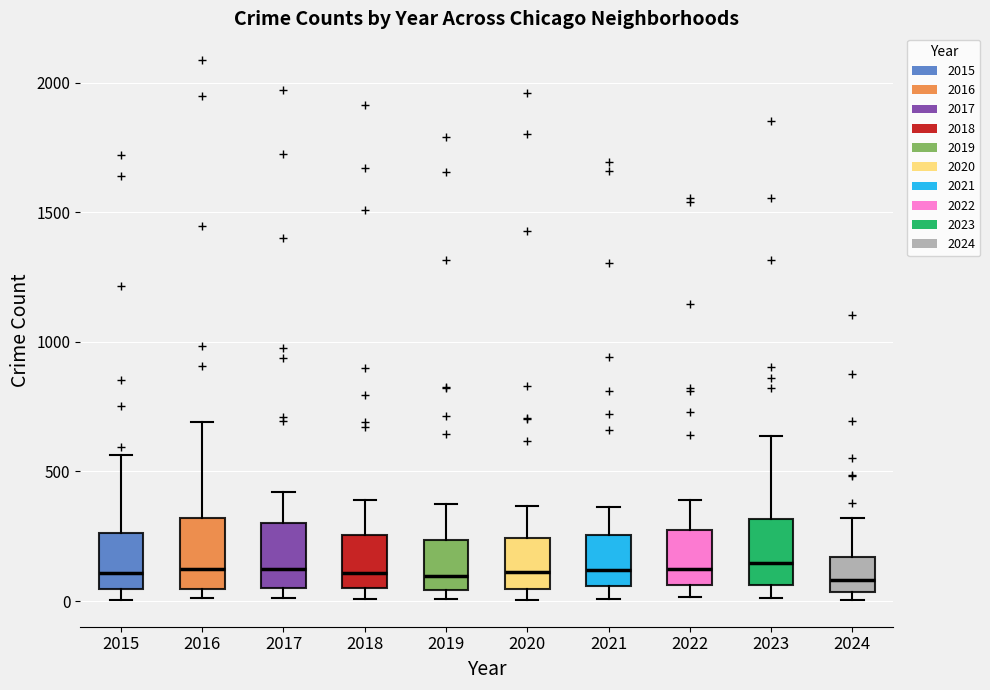

Reading left to right, transcribe this box plot: for each box, give where its median line is, the range the box spans, and where its two whiskers end, as read against the y-axis. The values are not printed on the chart, so give them approximately, as read against the axis.

2015: median 100, box 50 to 250, whiskers 0 to 550
2016: median 150, box 50 to 300, whiskers 0 to 700
2017: median 100, box 50 to 300, whiskers 0 to 400
2018: median 100, box 50 to 250, whiskers 0 to 400
2019: median 100, box 50 to 250, whiskers 0 to 400
2020: median 100, box 50 to 250, whiskers 0 to 350
2021: median 100, box 50 to 250, whiskers 0 to 350
2022: median 100, box 50 to 250, whiskers 0 to 400
2023: median 150, box 50 to 300, whiskers 0 to 650
2024: median 100, box 50 to 150, whiskers 0 to 300